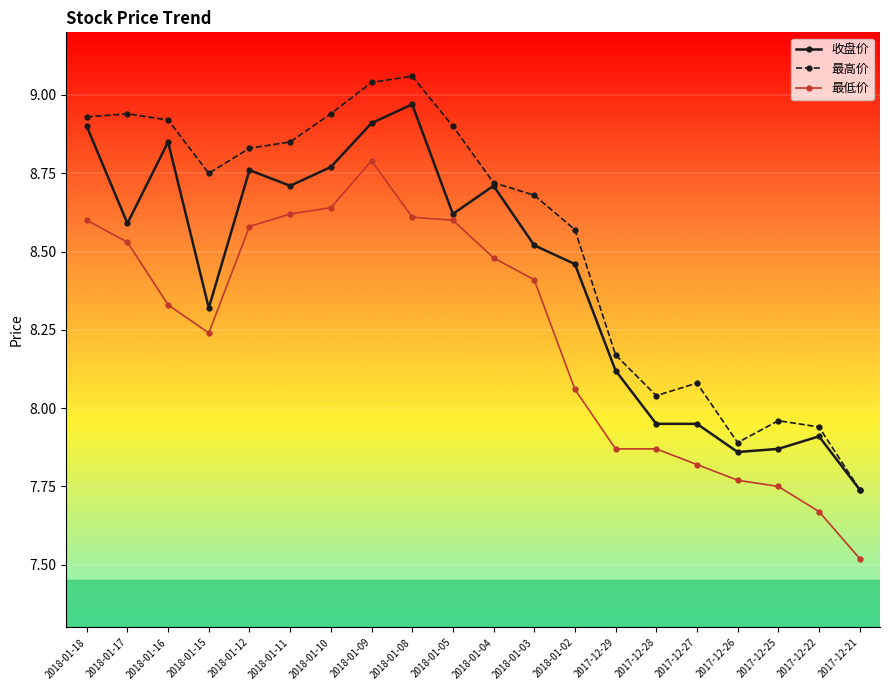

What position from the right is 2017-12-21?

1